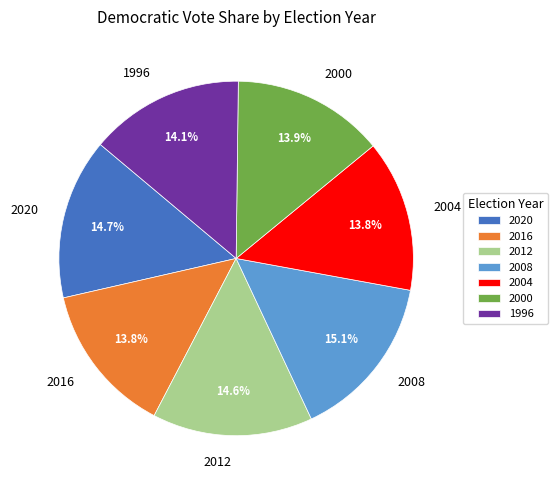

Is there a majority slice in this chart?

No